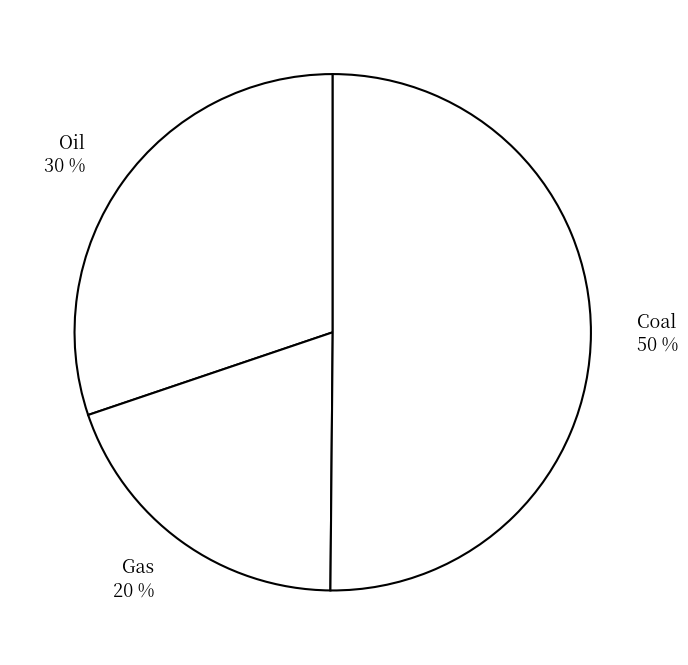

To the nearest percent, what is the average slice percentage?

33%